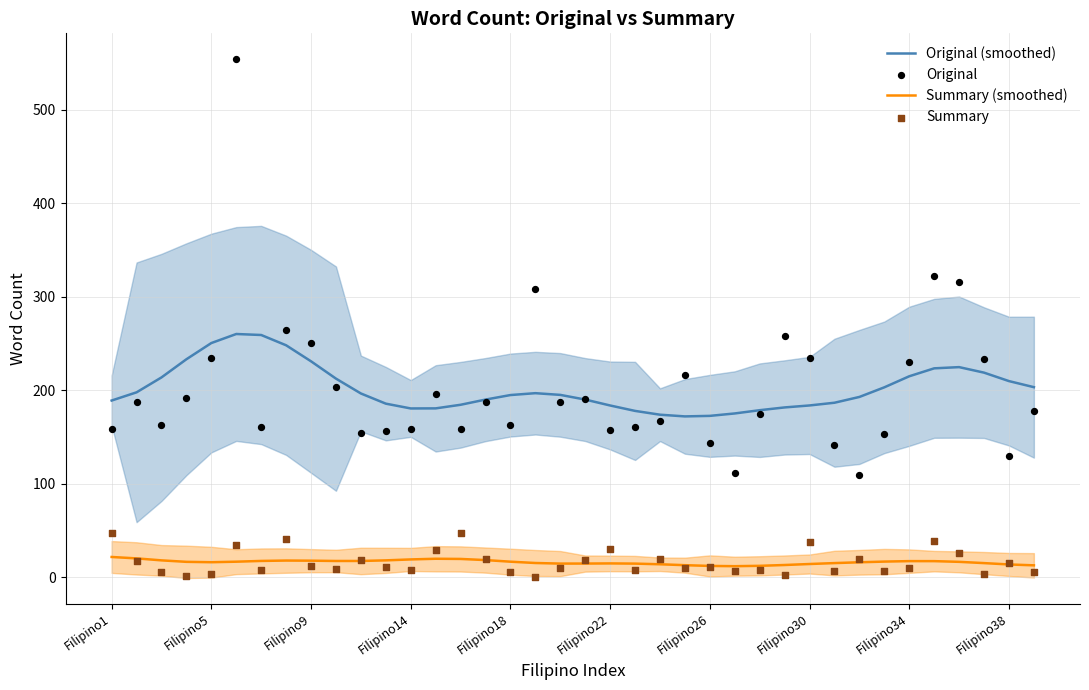

What is the lowest value of the Original (smoothed) series?

172.1